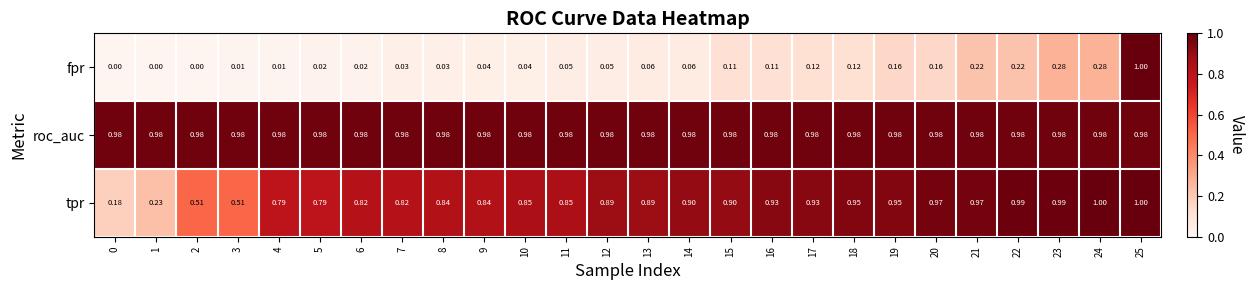

Is the value of tpr at 24 greater than the value of roc_auc at 12?

Yes